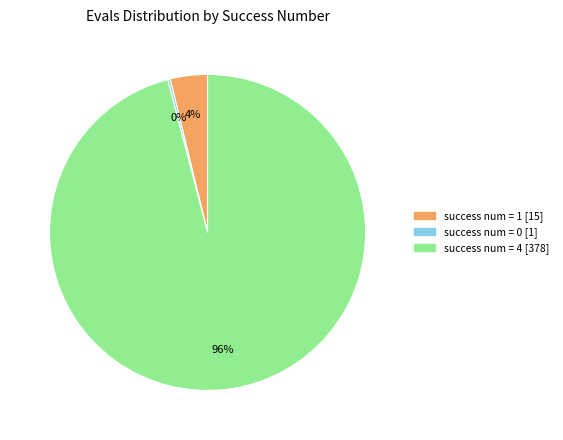

Is there a majority slice in this chart?

Yes